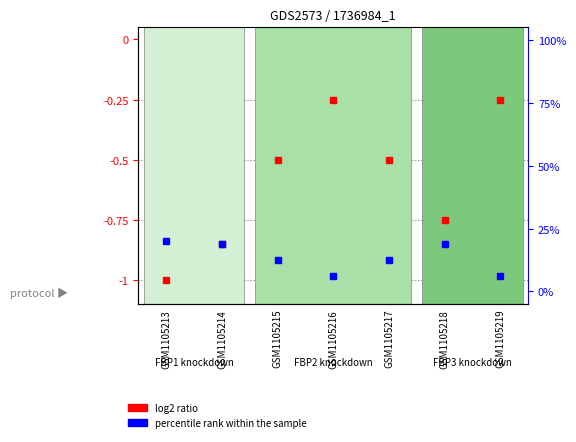

The value of percentile rank within the sample at GSM1105218 is 0.1. True or false?

False